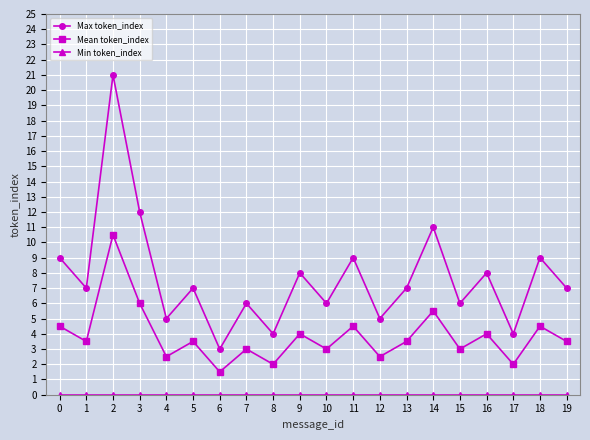

What is the total value across all series at 5?

10.5